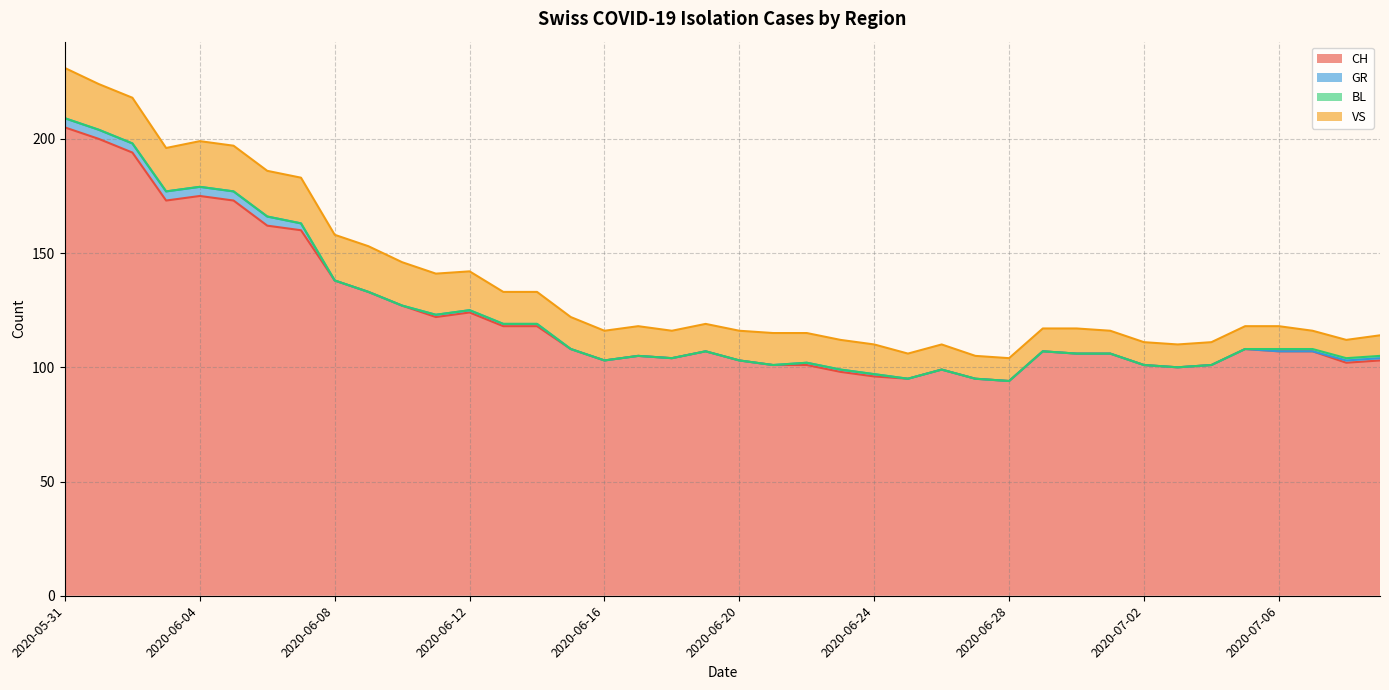

At which label is VS closest to 15?

2020-06-13